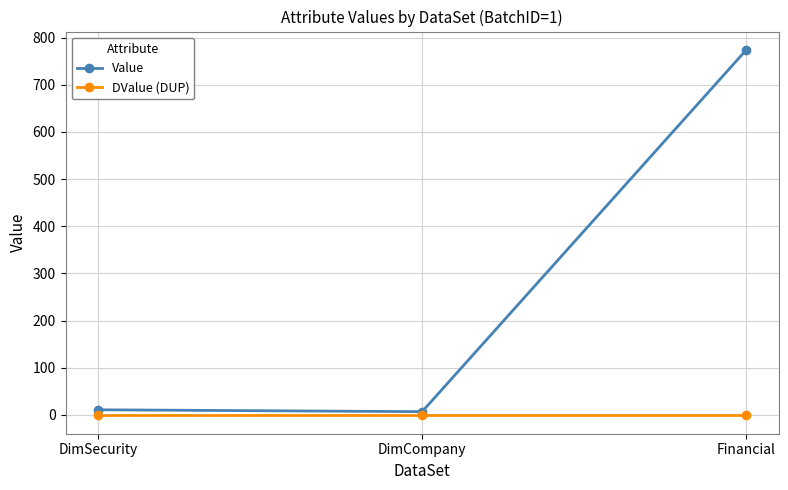

Is it true that Value equals 774 at Financial?

True